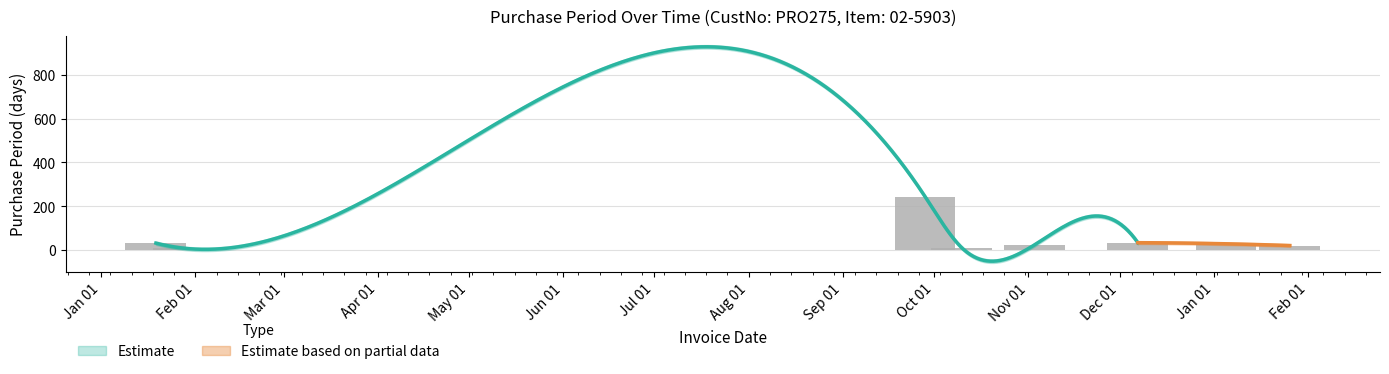

What is the label of the 6th bar from the right?

Oct 01